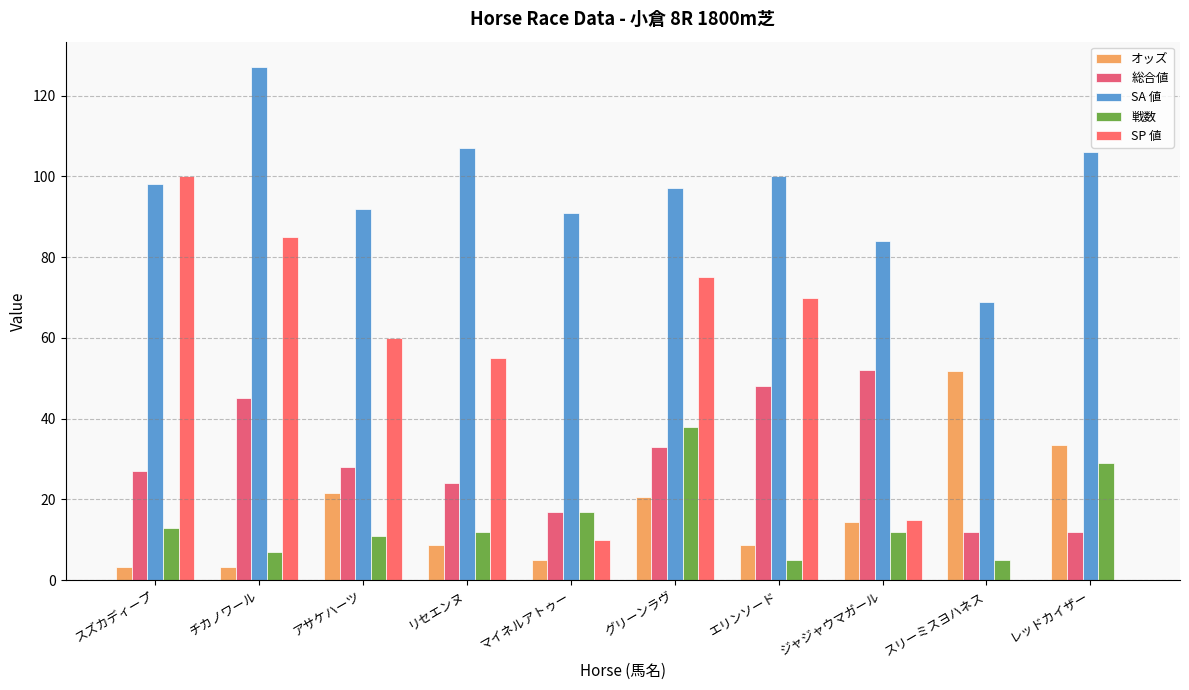

What position from the right is スズカディープ?

10